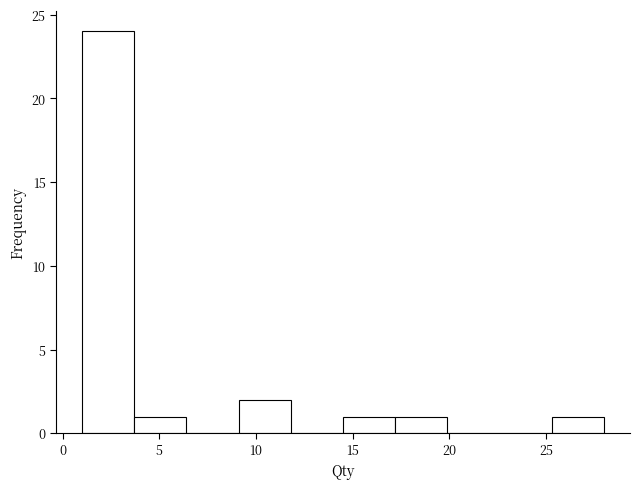

Reading left to right, transcribe this chart: for each bar, give the range it covers on the x-axis and its height. Neither the bar edges nor the heights are printed on the chart, so give them approximately, as read against the axes.

1.0 to 3.7: 24
3.7 to 6.4: 1
6.4 to 9.1: 0
9.1 to 11.8: 2
11.8 to 14.5: 0
14.5 to 17.2: 1
17.2 to 19.9: 1
19.9 to 22.6: 0
22.6 to 25.3: 0
25.3 to 28.0: 1